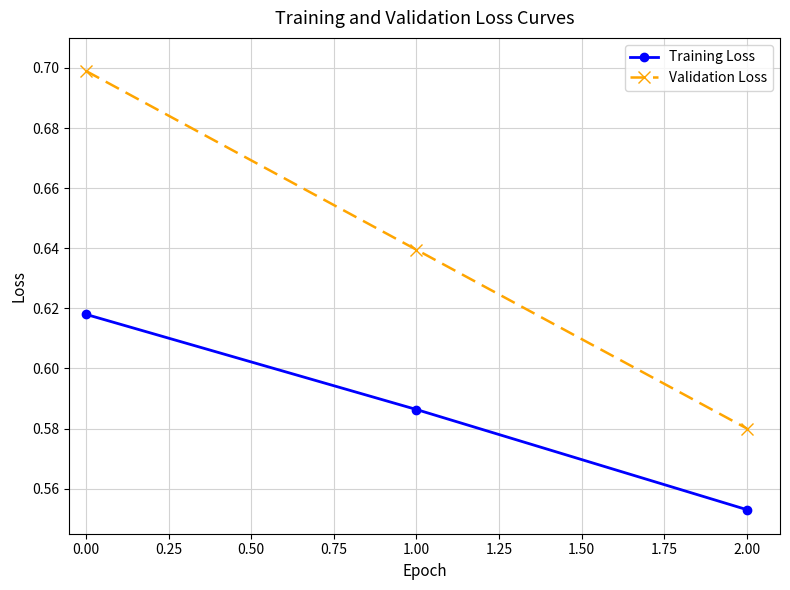

What is the sum of the Validation Loss values at 0.00 and 2.00?

1.3